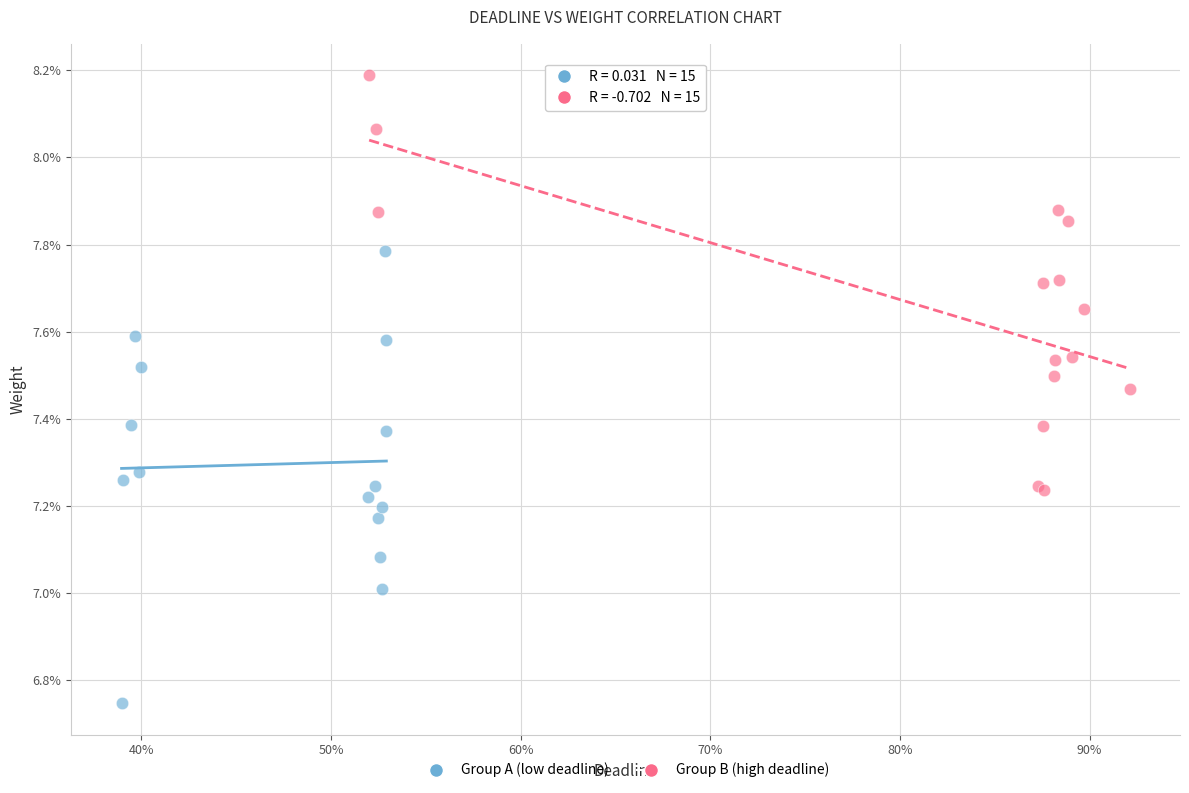

What are all the series names shown in the legend?

Group A (low deadline), Group B (high deadline)